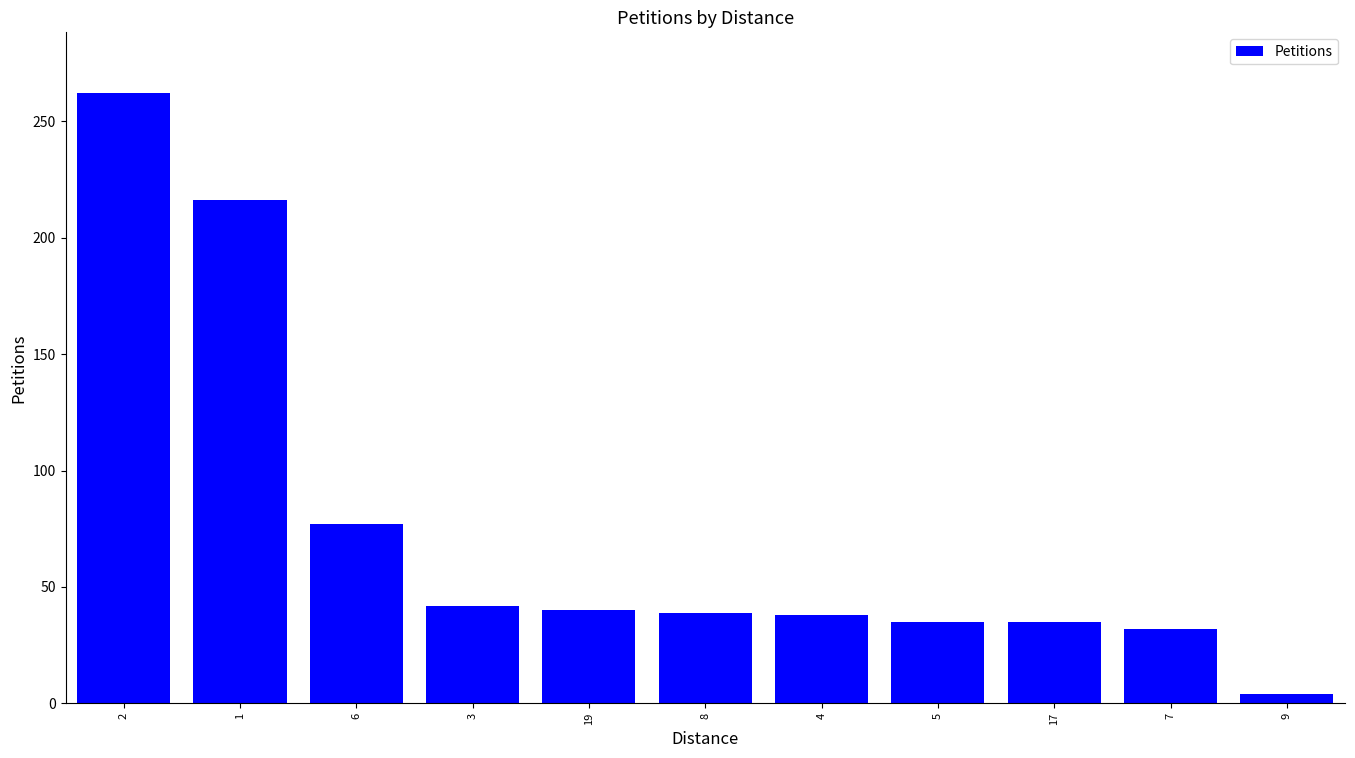

Count the number of data series in this chart.

1